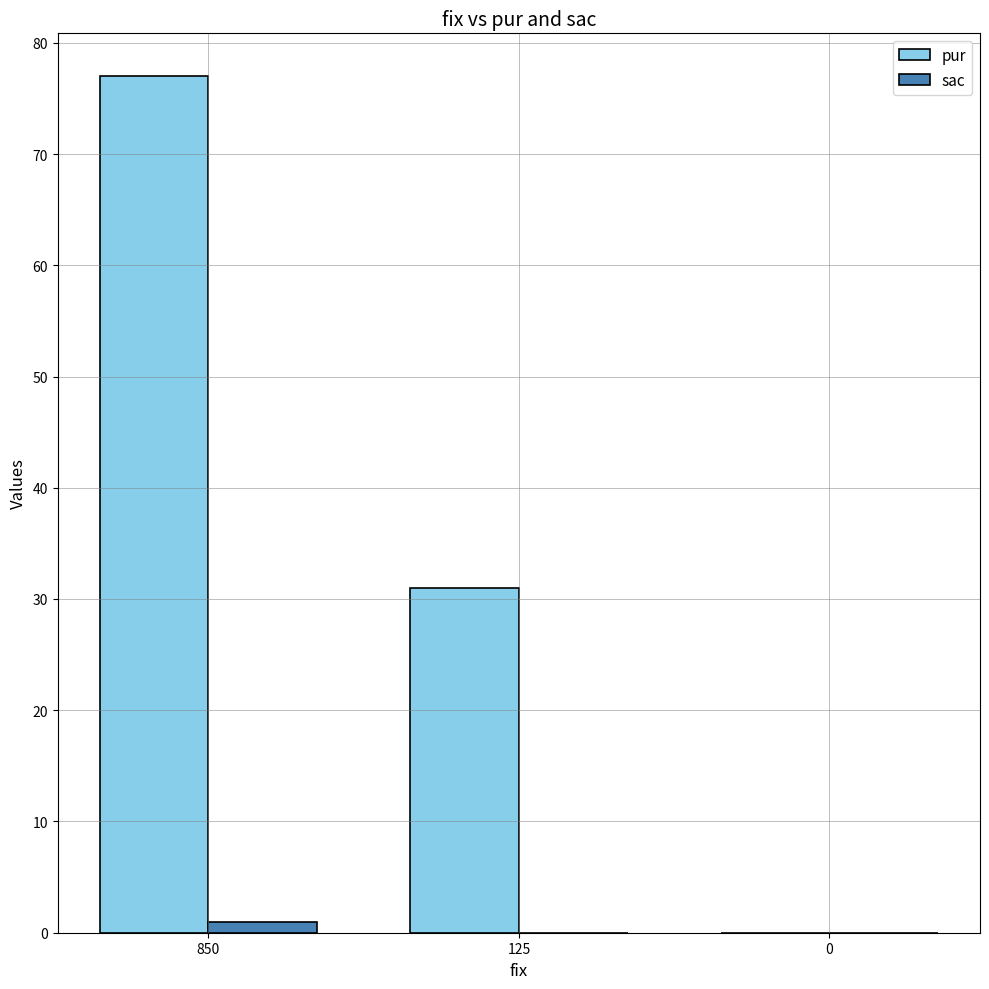

Does the chart contain stacked bars?

No